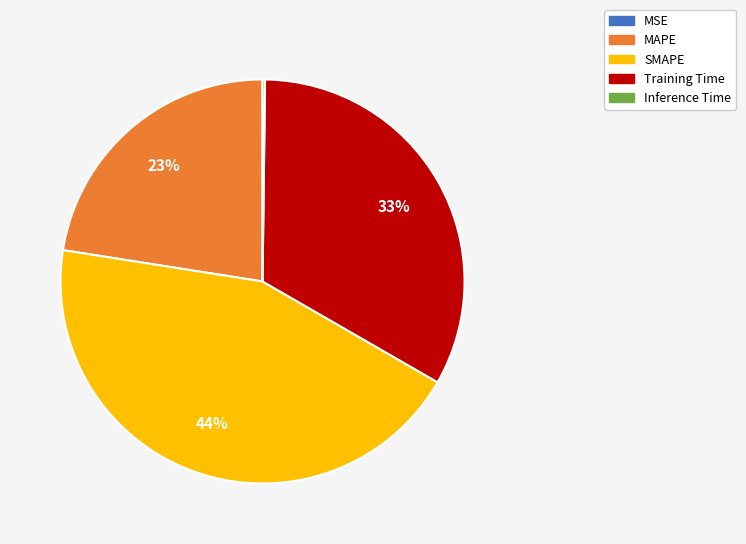

To the nearest percent, what percentage of the pie is SMAPE?

44%